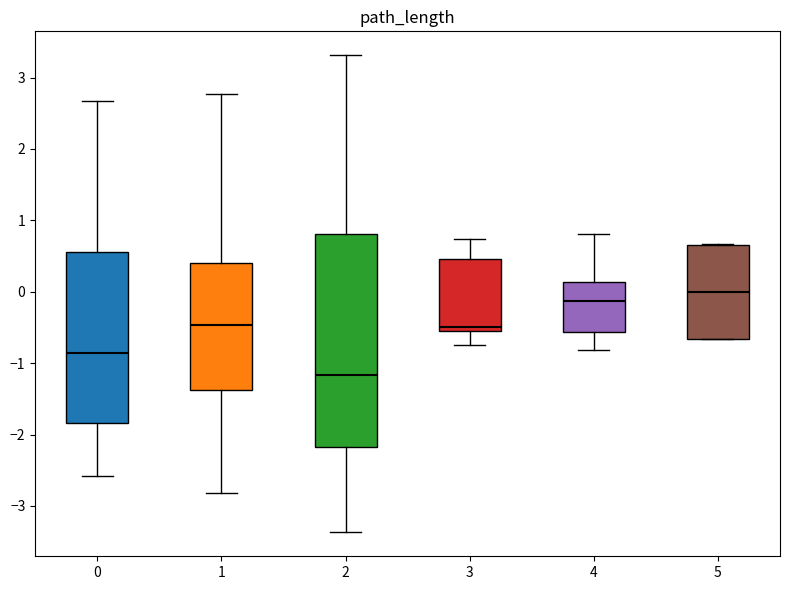

Reading left to right, transcribe this box plot: for each box, give where its median line is, the range the box spans, and where its two whiskers end, as read against the y-axis. The values are not printed on the chart, so give them approximately, as read against the axis.

0: median -0.9, box -1.8 to 0.6, whiskers -2.6 to 2.7
1: median -0.5, box -1.4 to 0.4, whiskers -2.8 to 2.8
2: median -1.2, box -2.2 to 0.8, whiskers -3.4 to 3.3
3: median -0.5, box -0.6 to 0.5, whiskers -0.7 to 0.7
4: median -0.1, box -0.6 to 0.1, whiskers -0.8 to 0.8
5: median 0.0, box -0.7 to 0.7, whiskers -0.7 to 0.7